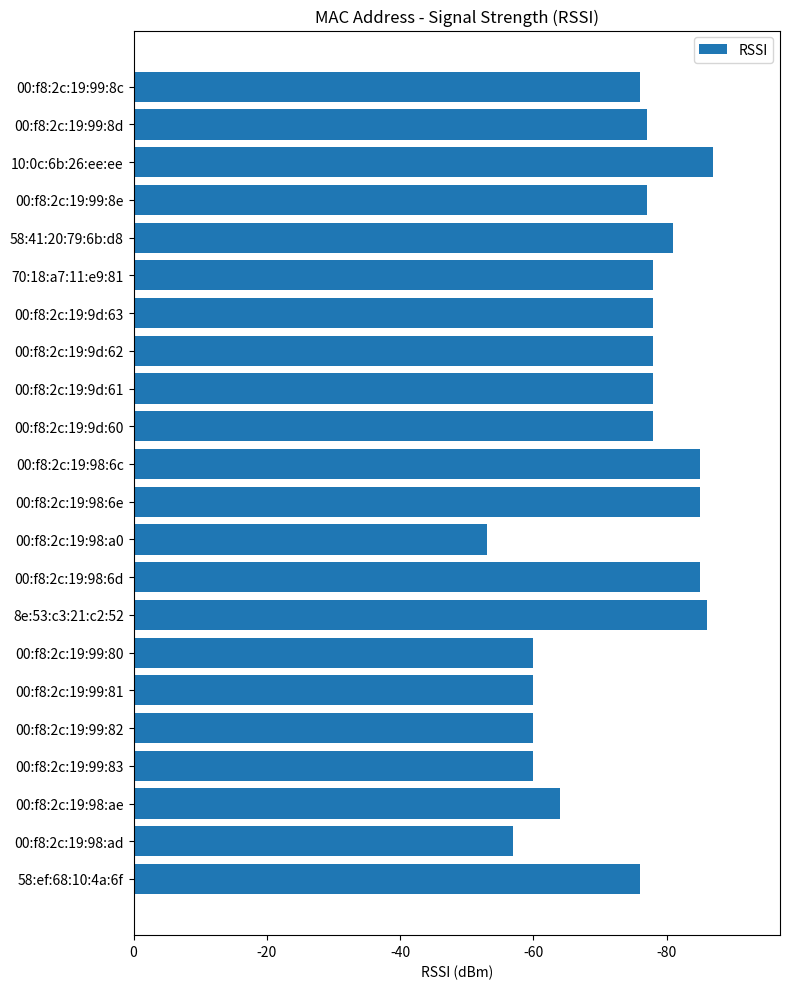

What is the maximum value shown in the chart?

87